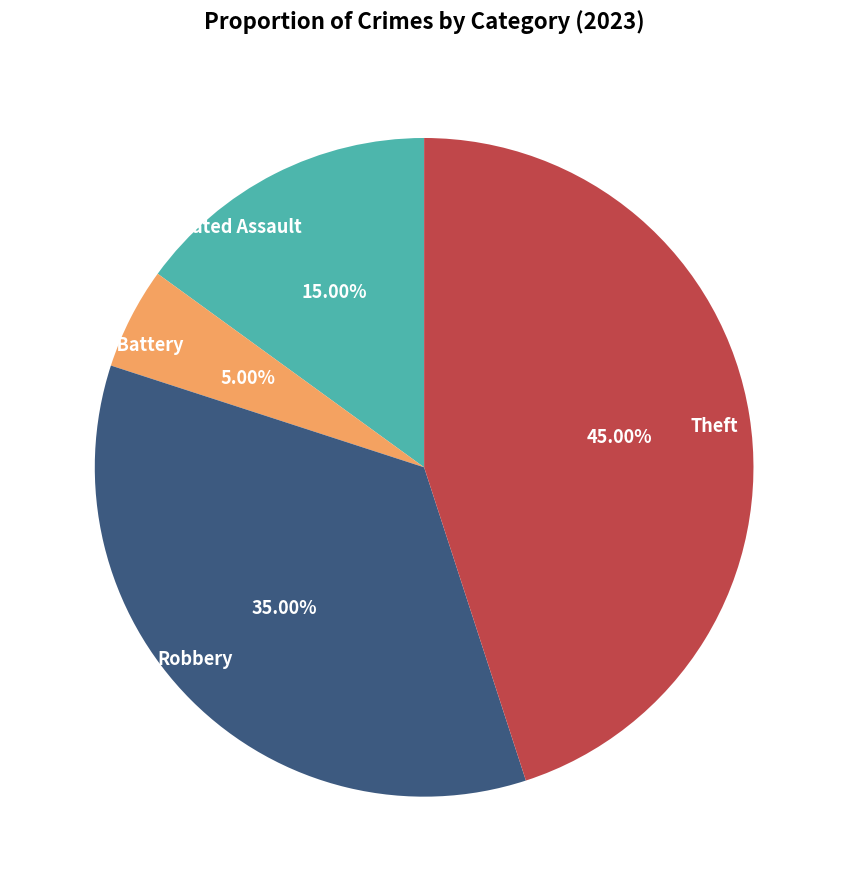

Which slice is the largest?

Theft